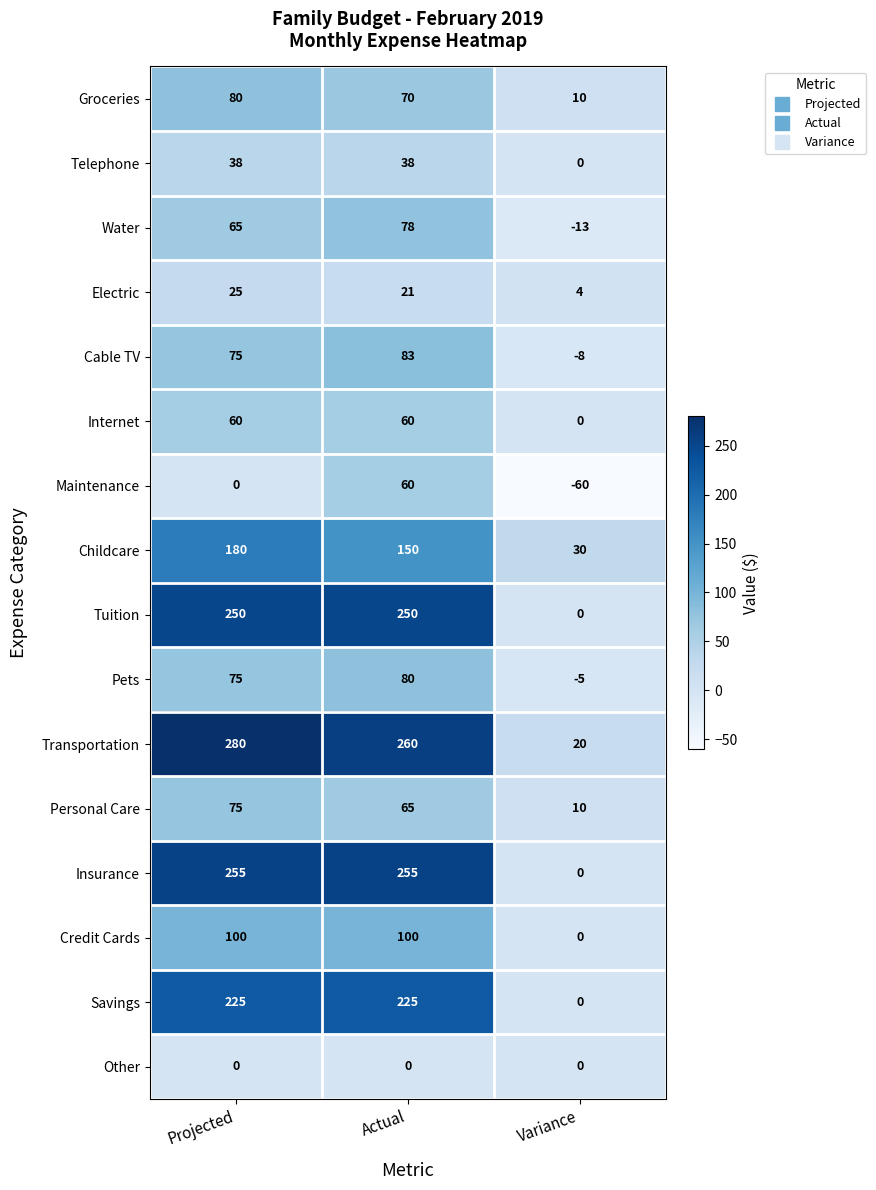

What is the sum of all Groceries values?

160